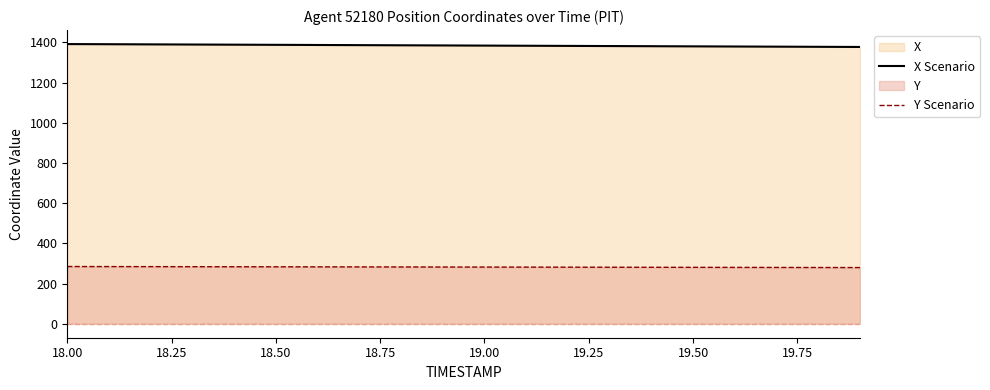

How many lines are shown in the chart?

2